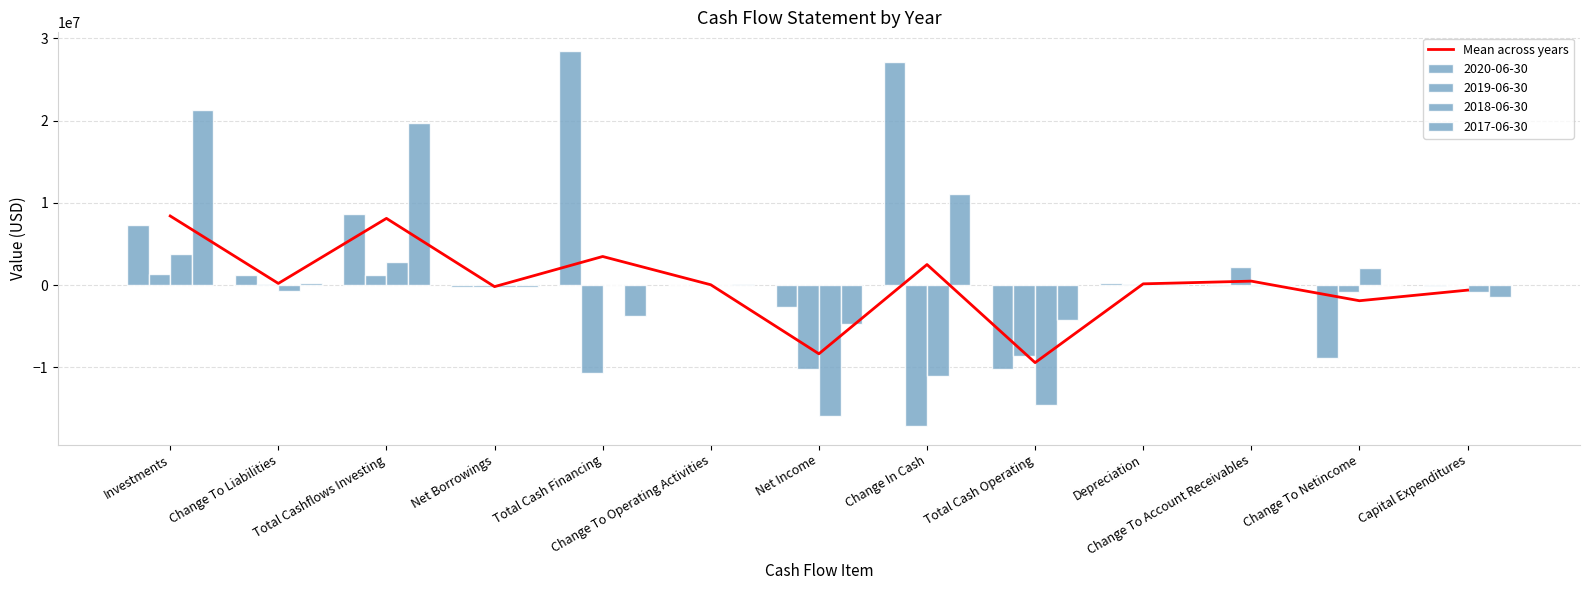

What is the greatest value displayed?

8395299.8